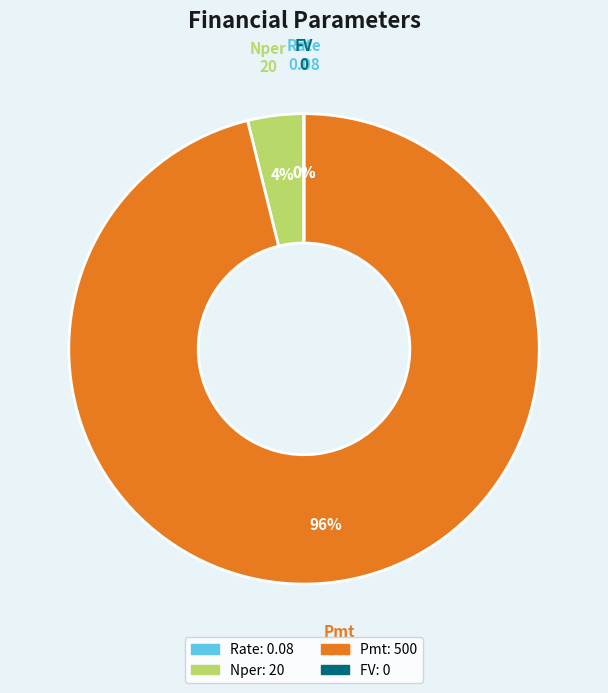

True or false: Pmt accounts for 96% of the total.

True